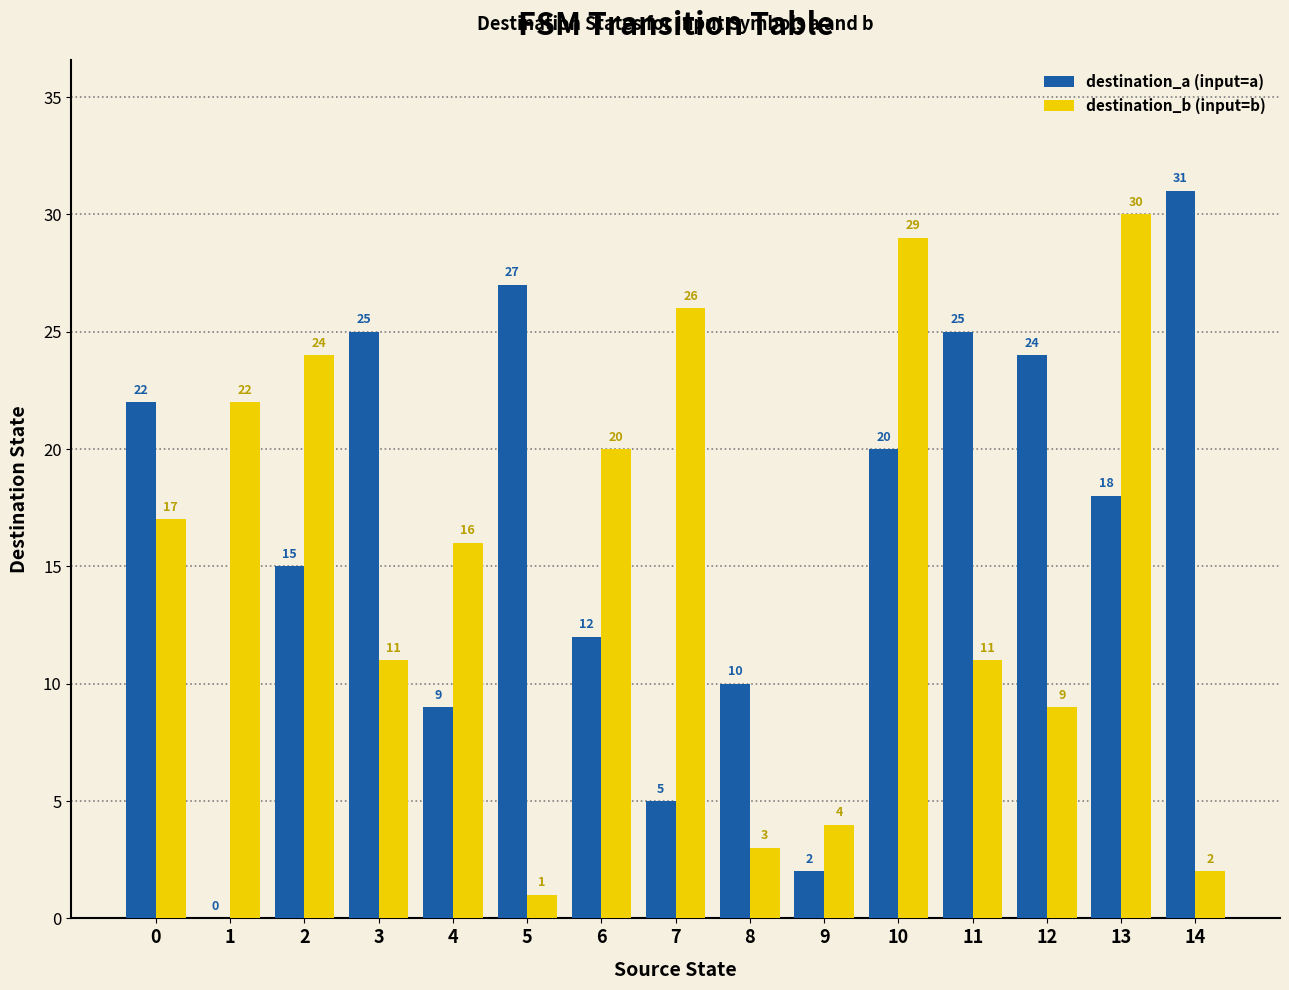

Where is destination_b (input=b) nearest to the value 15?

4